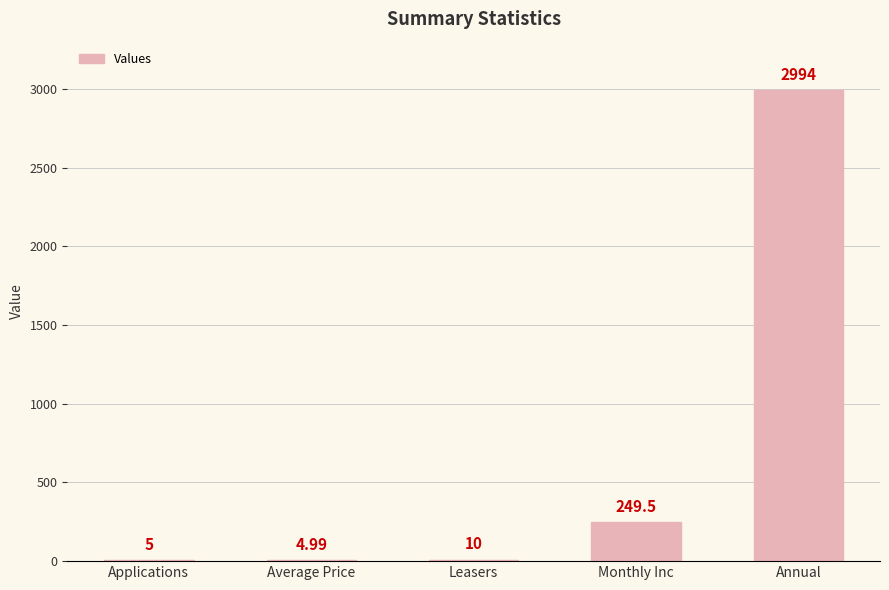

Which has a higher value, Leasers or Monthly Inc?

Monthly Inc